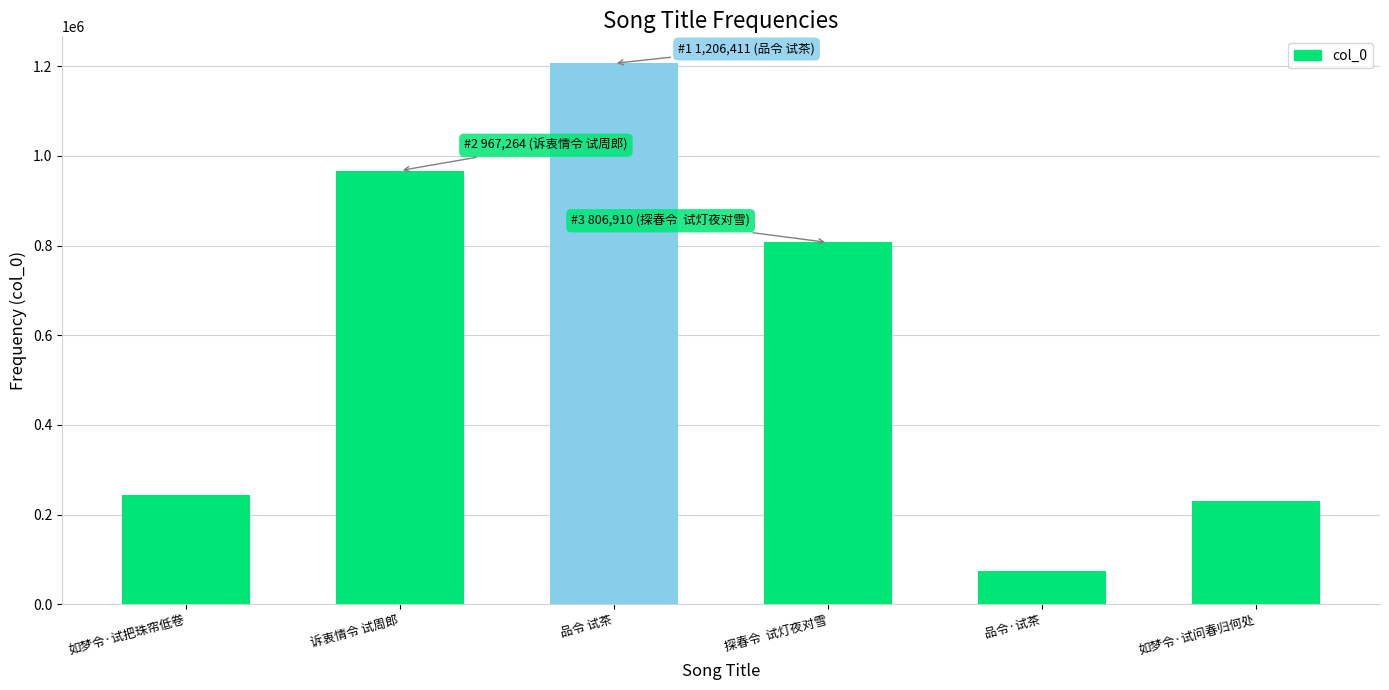

What is the smallest value displayed?

74155